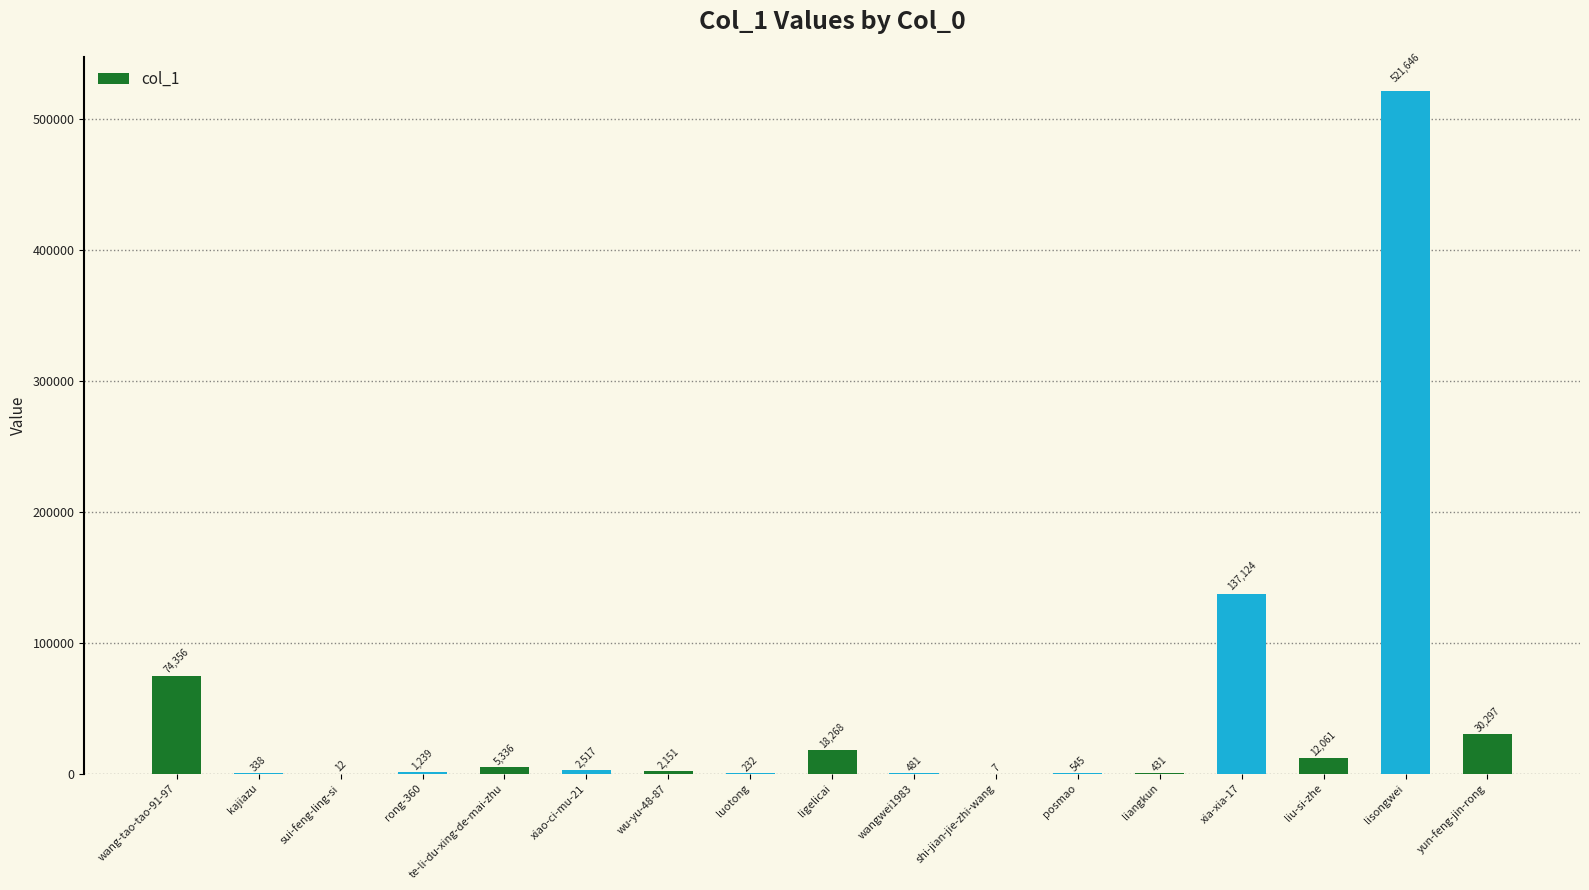

What is the change in value from sui-feng-ling-si to te-li-du-xing-de-mai-zhu?

+5324